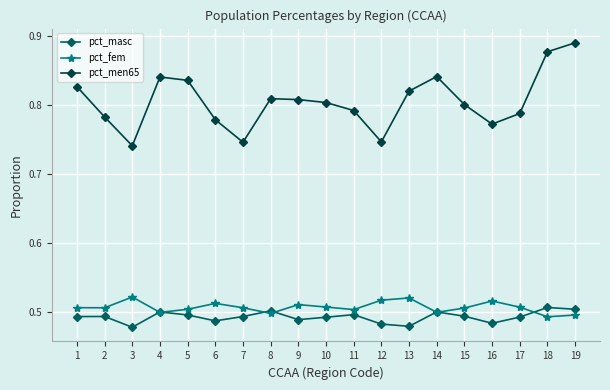

Which series has the largest range (max minus min)?

pct_men65